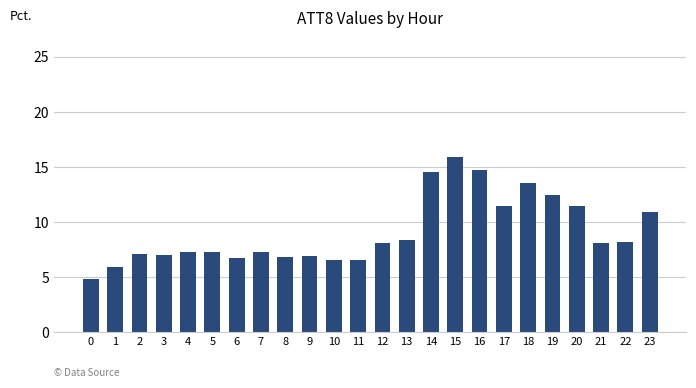

At which label is the value closest to 10?

23